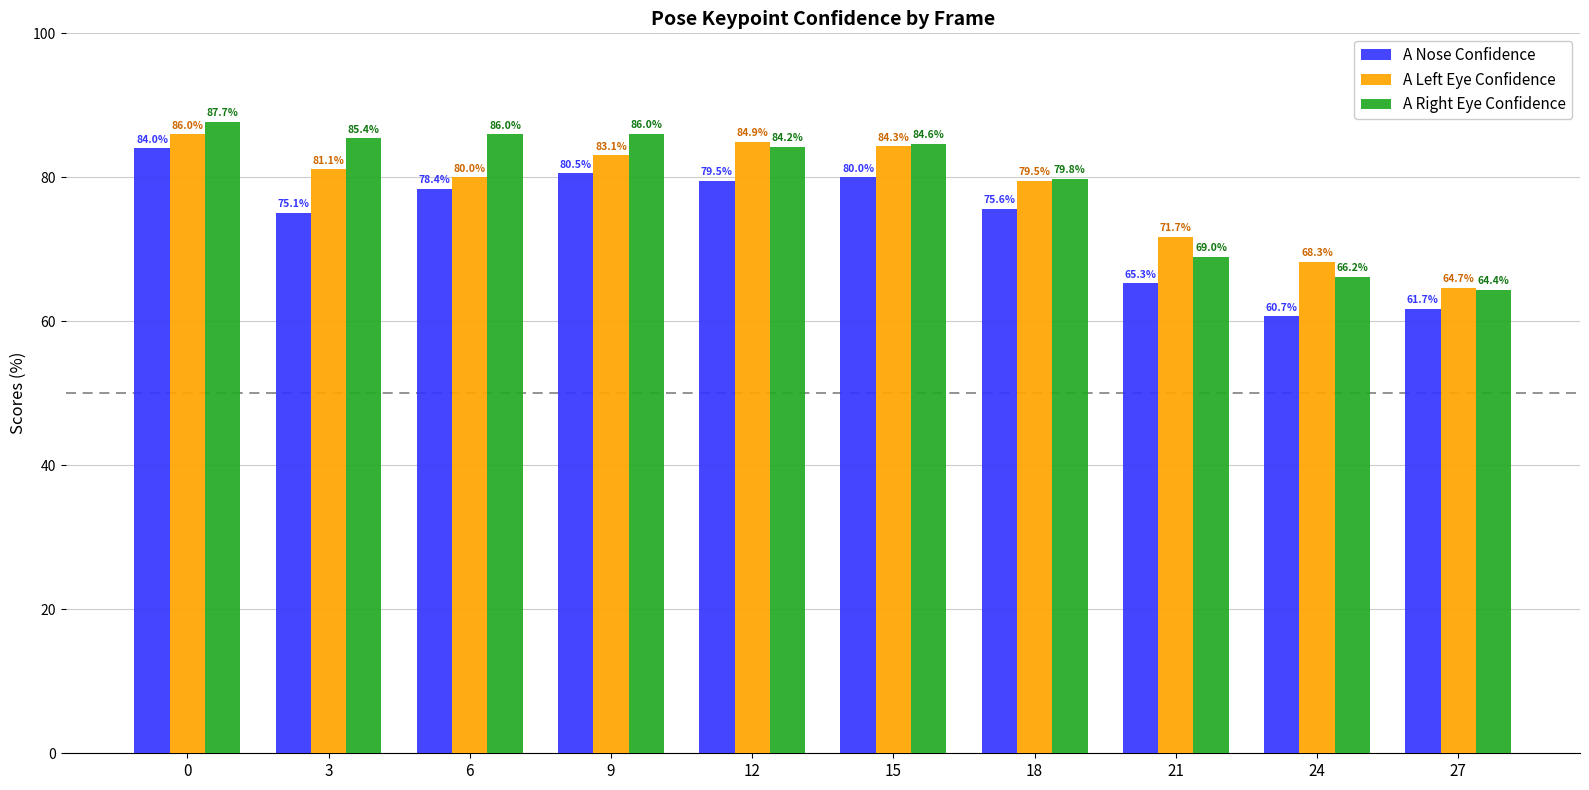

List the series in order of their overall mean, highest first.

A Right Eye Confidence, A Left Eye Confidence, A Nose Confidence